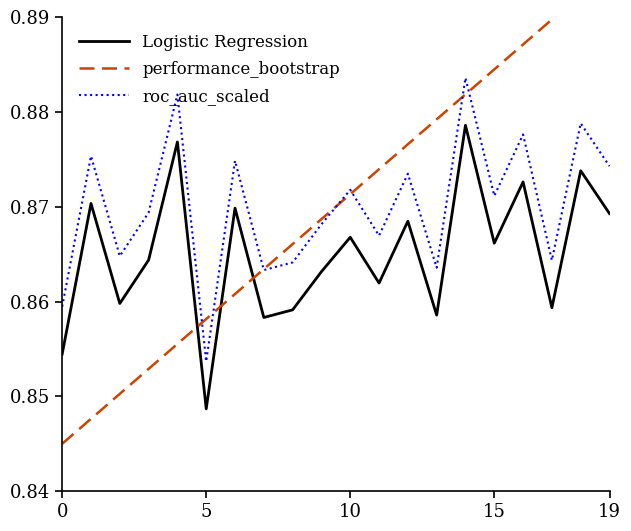

What is the total value across all series at 6?

2.6